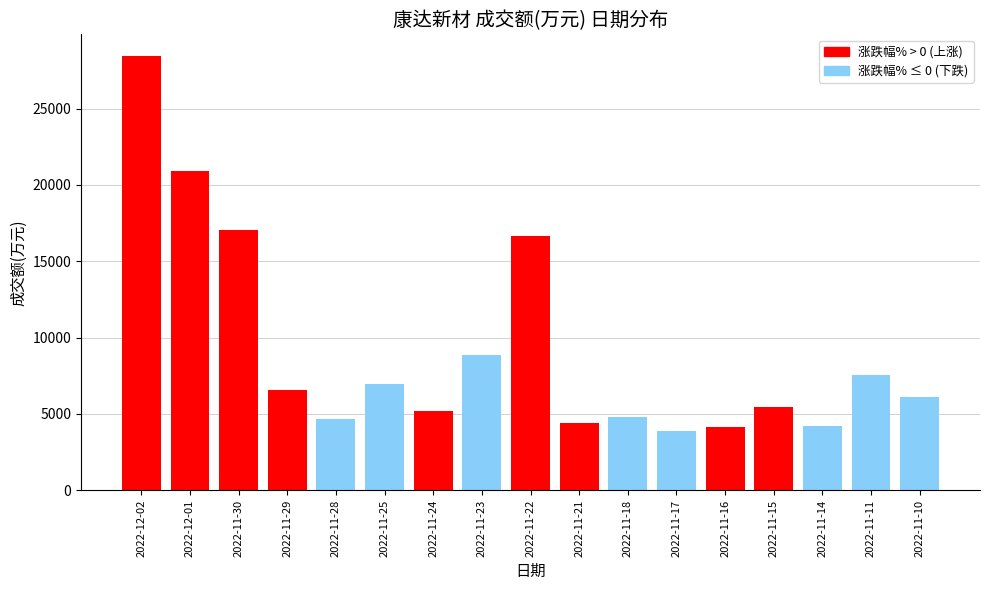

Is it true that the value at 2022-11-22 is 25789?

False